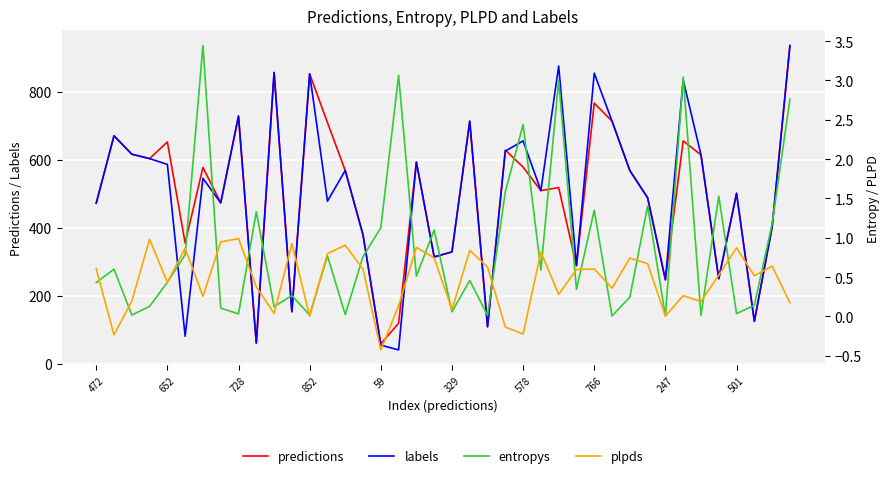

What is the label of the 17th point from the right?

23